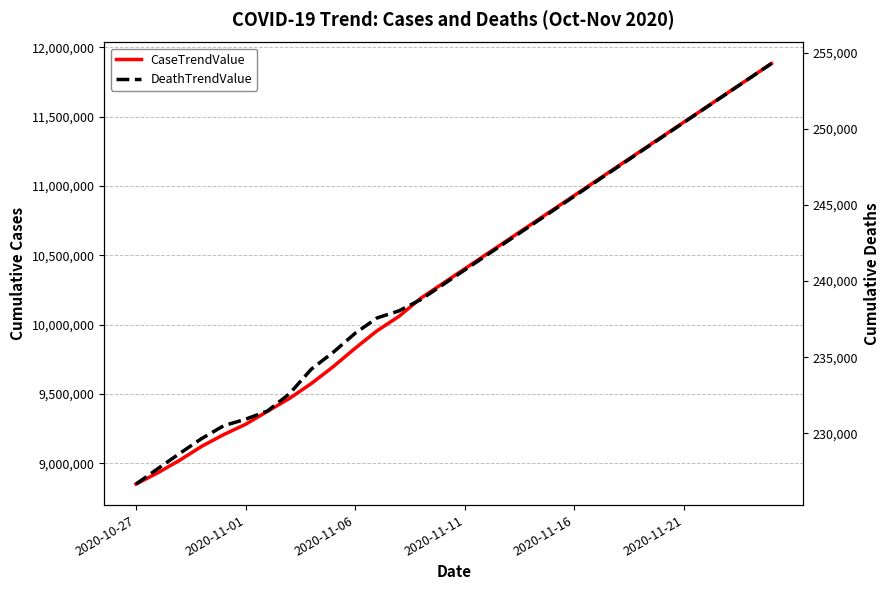

Is this an area chart (filled region under the line)?

No